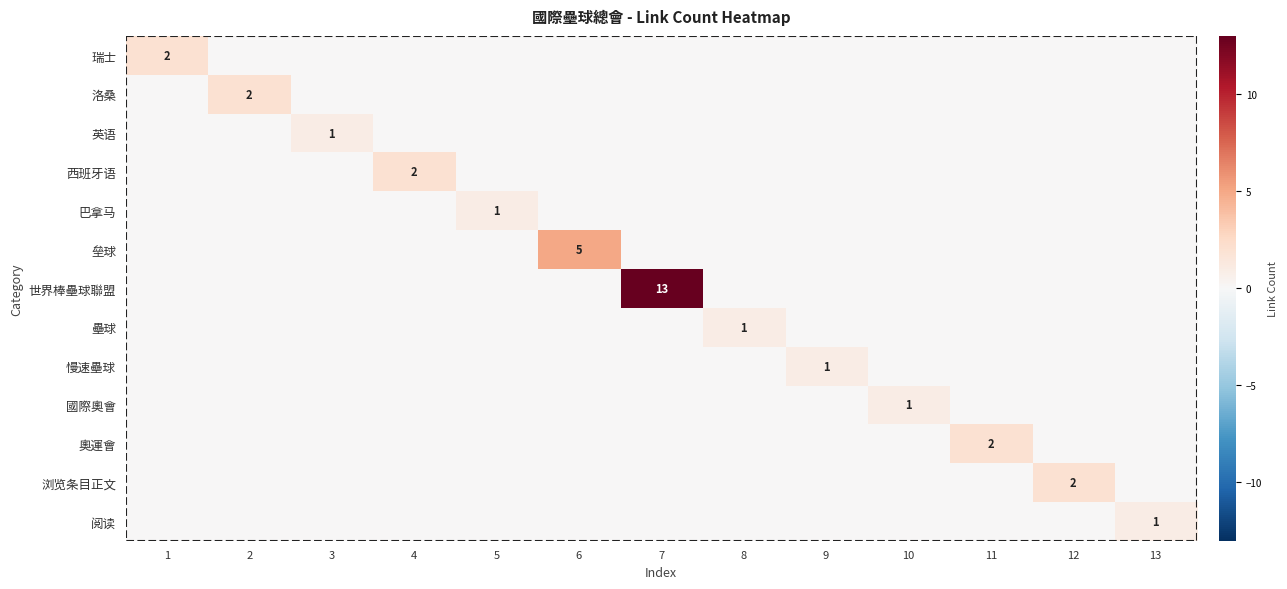

Rank the categories by 世界棒壘球聯盟 value from lowest to highest.

1, 2, 3, 4, 5, 6, 8, 9, 10, 11, 12, 13, 7